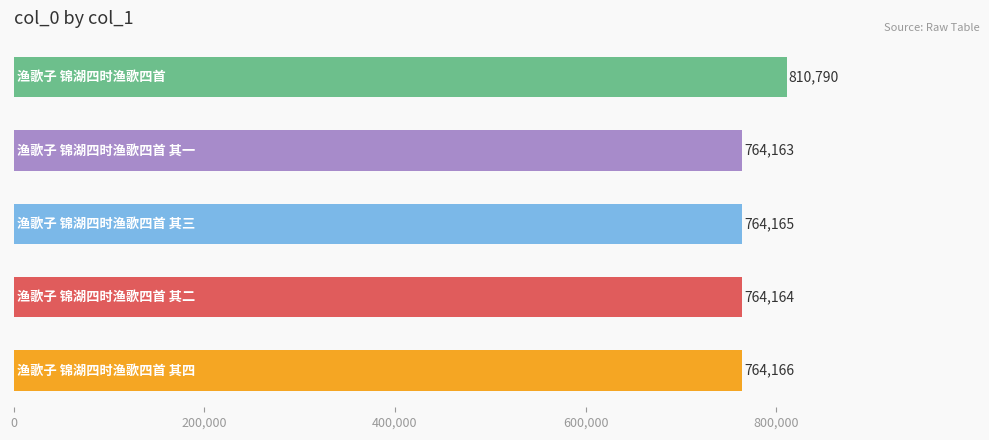

What is the smallest value displayed?

764163